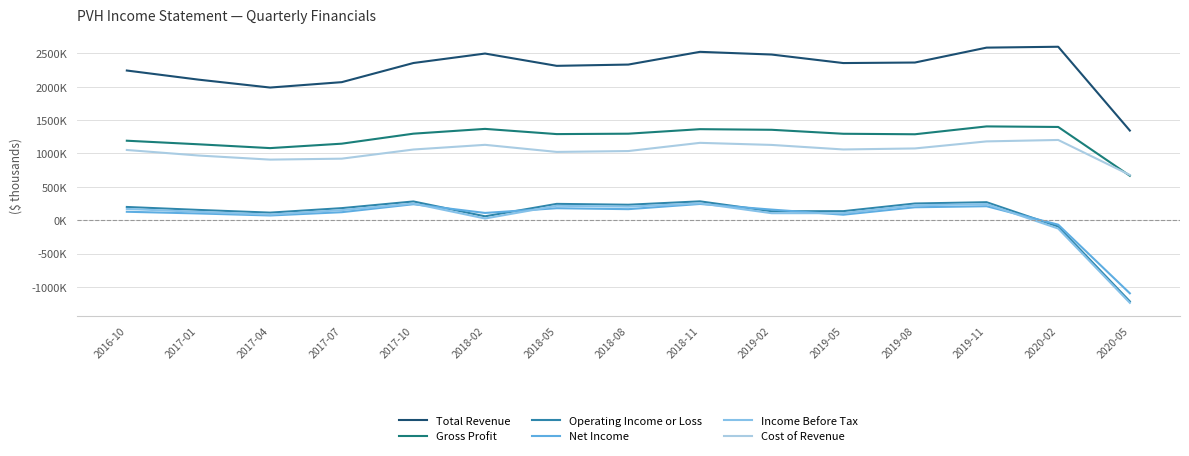

Reading left to right, extract all data points from this chart.

Total Revenue: 2016-10=2244300	2017-01=2107700	2017-04=1989000	2017-07=2069900	2017-10=2357000	2018-02=2498900	2018-05=2314600	2018-08=2333700	2018-11=2524500	2019-02=2484000	2019-05=2356300	2019-08=2364200	2019-11=2587700	2020-02=2600800	2020-05=1344000
Gross Profit: 2016-10=1191600	2017-01=1138000	2017-04=1080800	2017-07=1147300	2017-10=1297300	2018-02=1369000	2018-05=1291000	2018-08=1297000	2018-11=1364800	2019-02=1355500	2019-05=1295900	2019-08=1288400	2019-11=1406200	2020-02=1397900	2020-05=665900
Operating Income or Loss: 2016-10=197900	2017-01=153700	2017-04=113200	2017-07=180500	2017-10=280700	2018-02=58000	2018-05=244300	2018-08=231400	2018-11=282300	2019-02=133700	2019-05=135100	2019-08=249800	2019-11=269500	2020-02=-95700	2020-05=-1218400
Net Income: 2016-10=126200	2017-01=100700	2017-04=70400	2017-07=119700	2017-10=239200	2018-02=108500	2018-05=179400	2018-08=165200	2018-11=243100	2019-02=158700	2019-05=82000	2019-08=193500	2019-11=209200	2020-02=-67400	2020-05=-1096800
Income Before Tax: 2016-10=168700	2017-01=125000	2017-04=84500	2017-07=150800	2017-10=249800	2018-02=25100	2018-05=215900	2018-08=202300	2018-11=252900	2019-02=104500	2019-05=105200	2019-08=222800	2019-11=241700	2020-02=-125700	2020-05=-1239600
Cost of Revenue: 2016-10=1052700	2017-01=969700	2017-04=908200	2017-07=922600	2017-10=1059700	2018-02=1129900	2018-05=1023600	2018-08=1036700	2018-11=1159700	2019-02=1128500	2019-05=1060400	2019-08=1075800	2019-11=1181500	2020-02=1202900	2020-05=678100